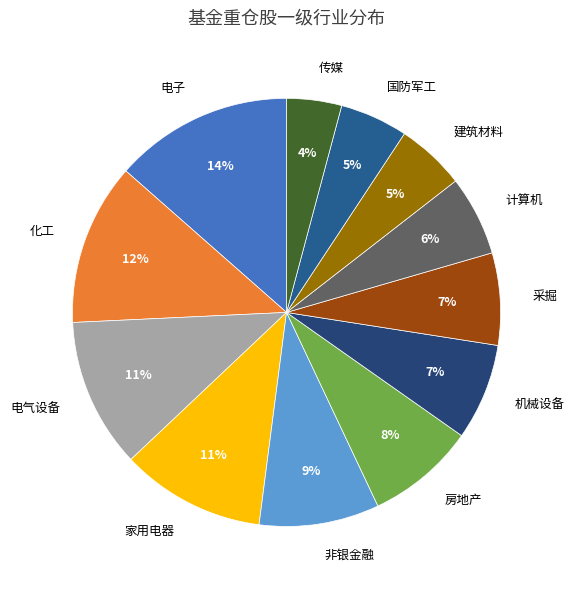

How many slices are in this pie chart?

12